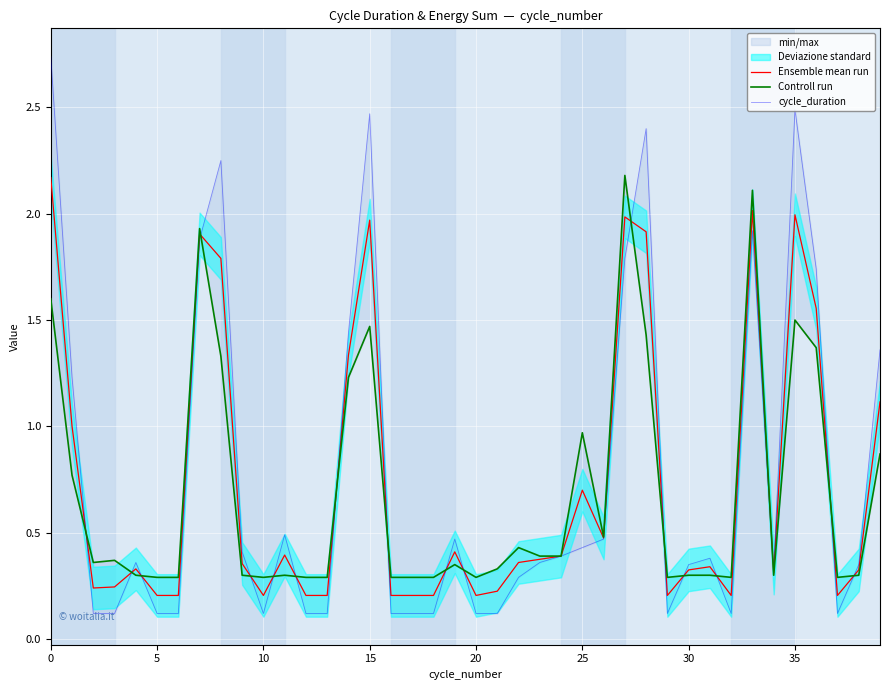

At how many categories does at least one series exceed 1?

12